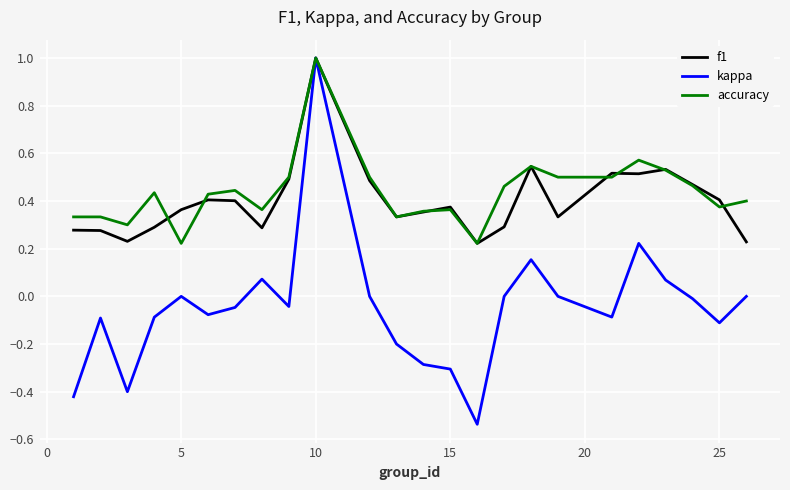

Which series has the largest range (max minus min)?

kappa